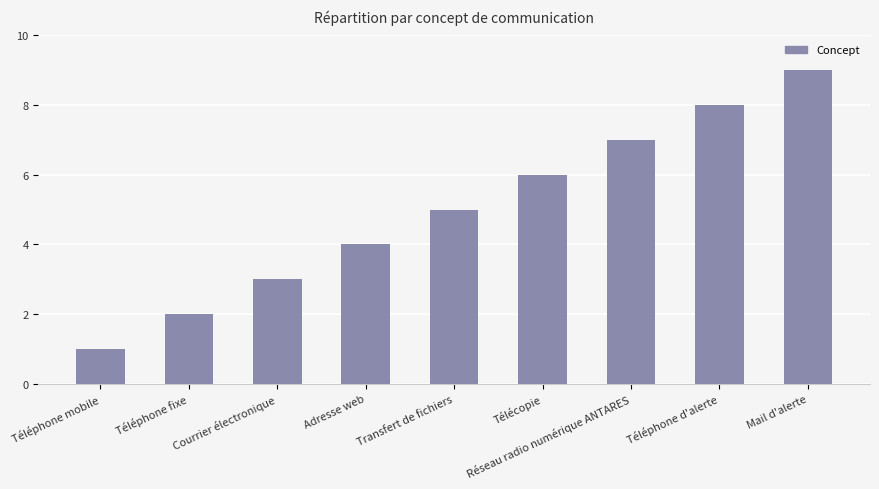

What is the change in value from Téléphone fixe to Réseau radio numérique ANTARES?

+5